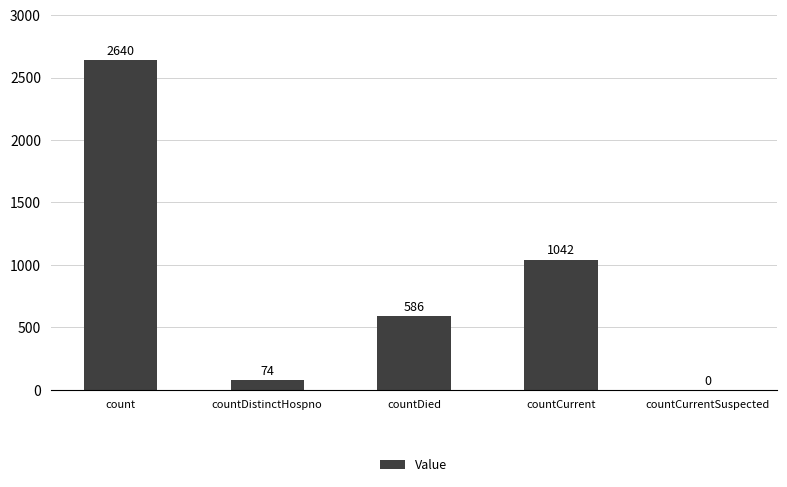

Are the bars horizontal?

No